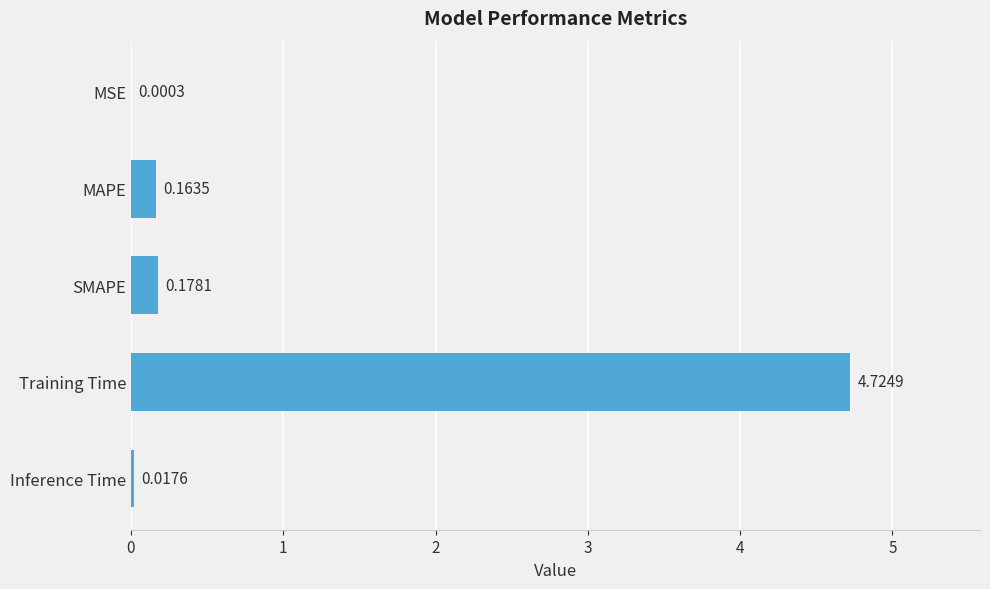

Which has a higher value, SMAPE or MSE?

SMAPE